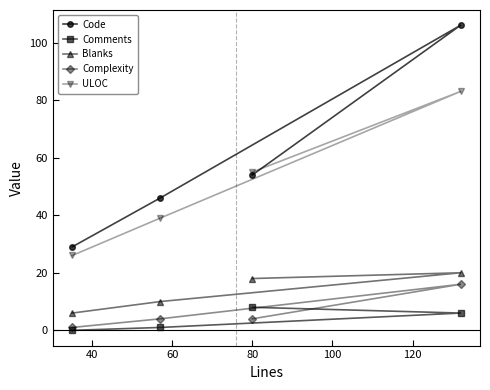

True or false: Code and Comments cross at least once.

False